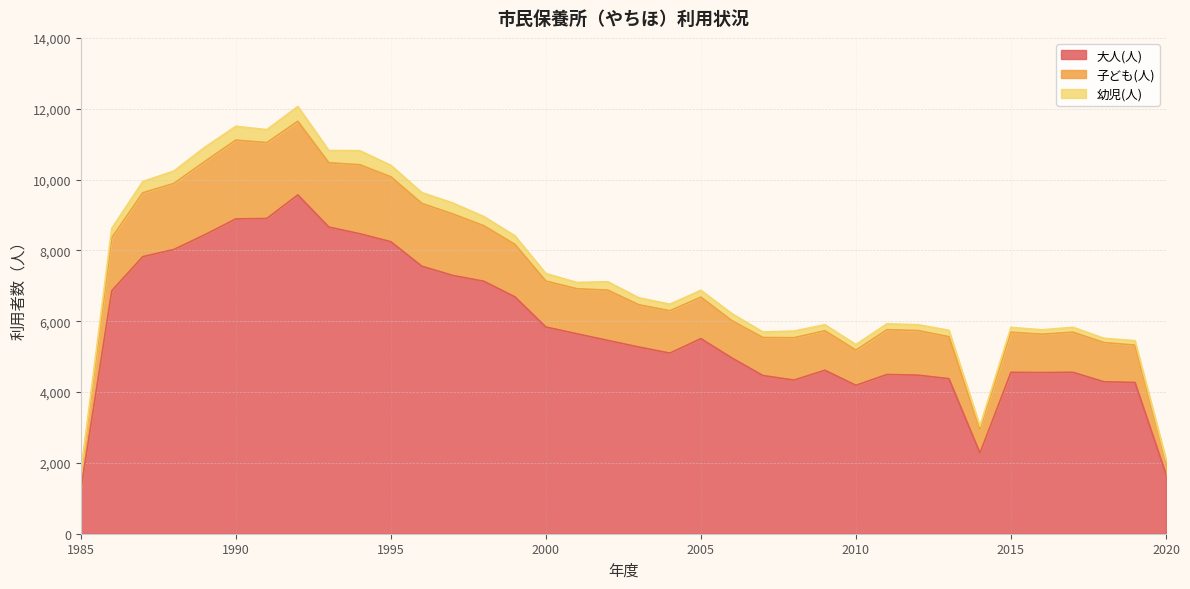

The 大人(人) series shows 4558 at 2017. True or false?

True